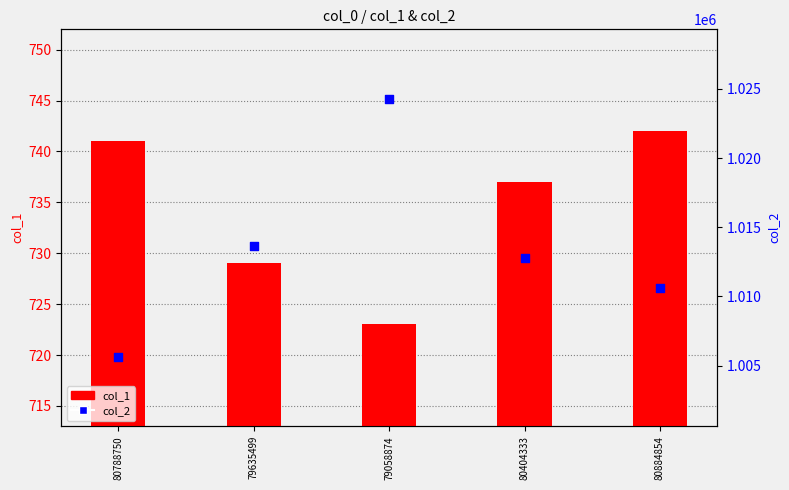

Which series has the largest total across all categories?

col_2